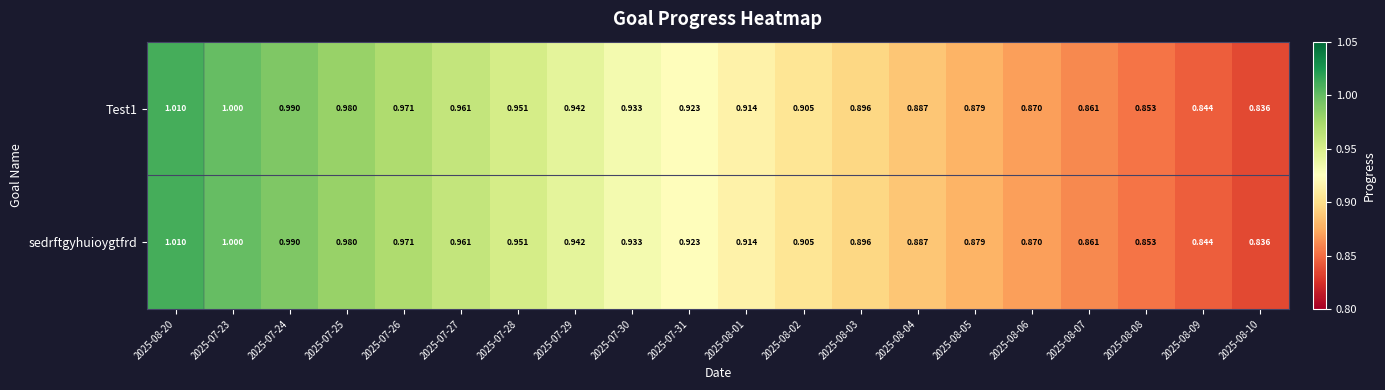

Is the value of Test1 at 2025-07-29 greater than the value of sedrftgyhuioygtfrd at 2025-08-02?

Yes